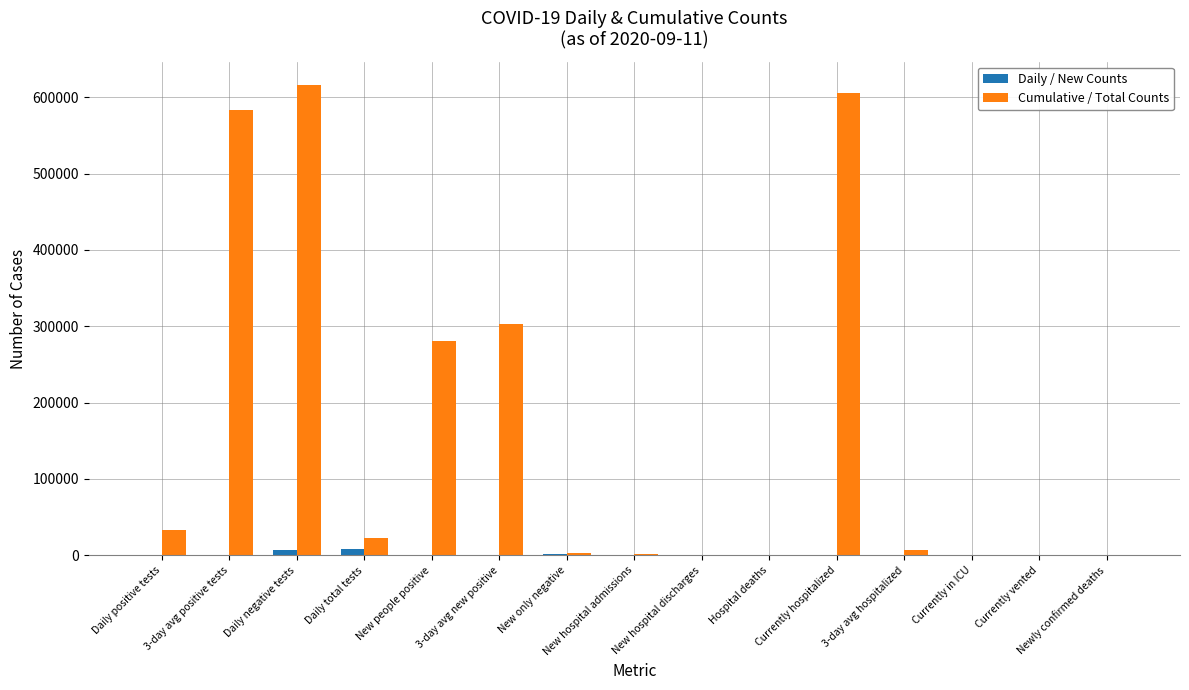

Which series has the largest total across all categories?

Cumulative / Total Counts